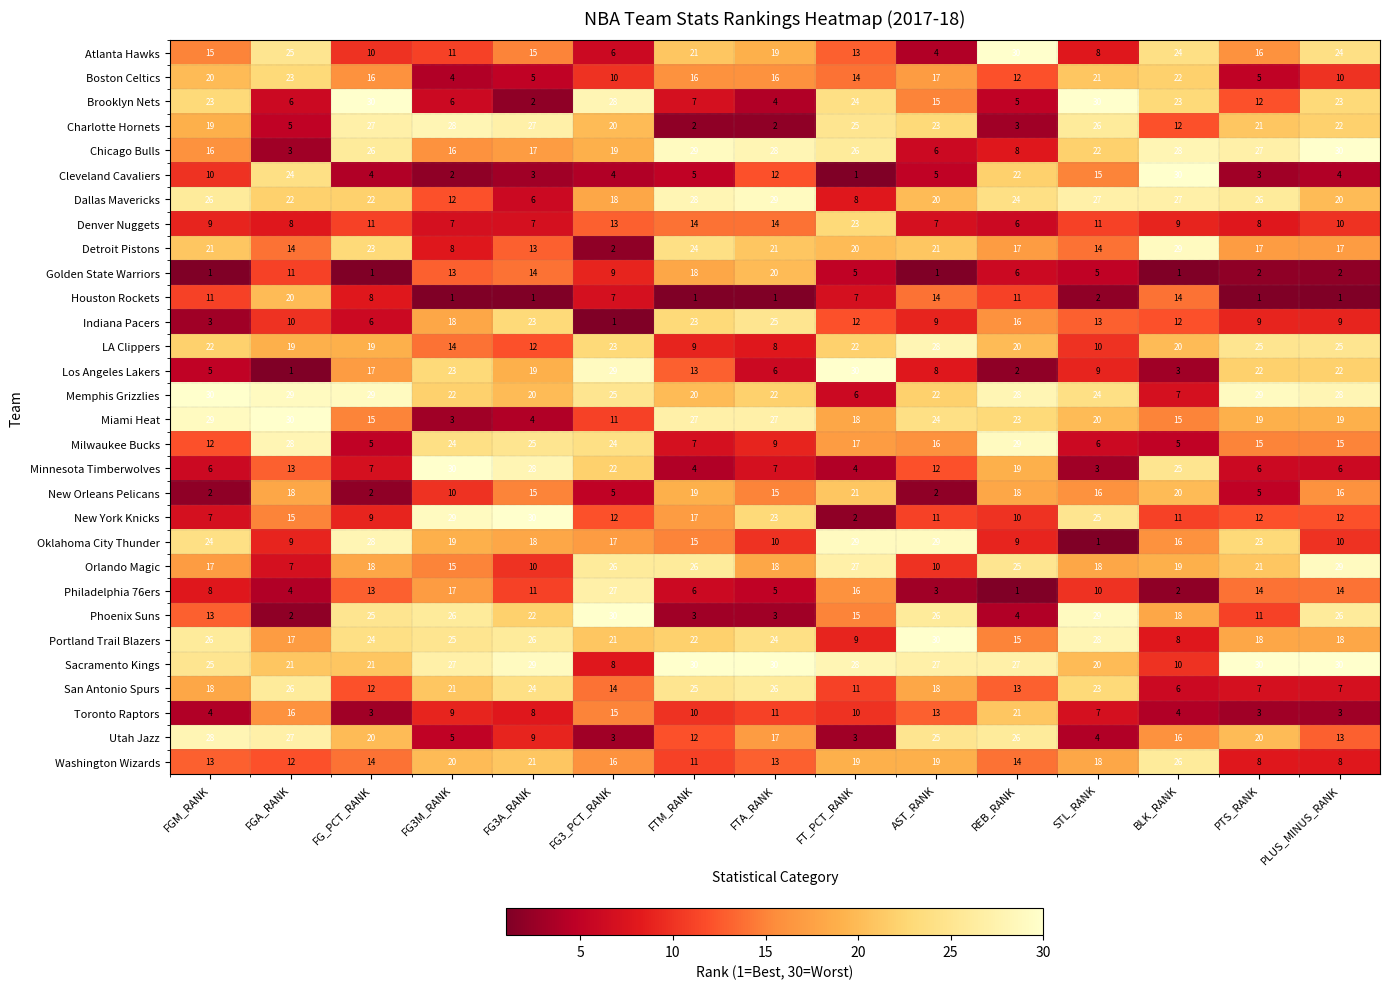

What is the maximum value shown in the chart?

30